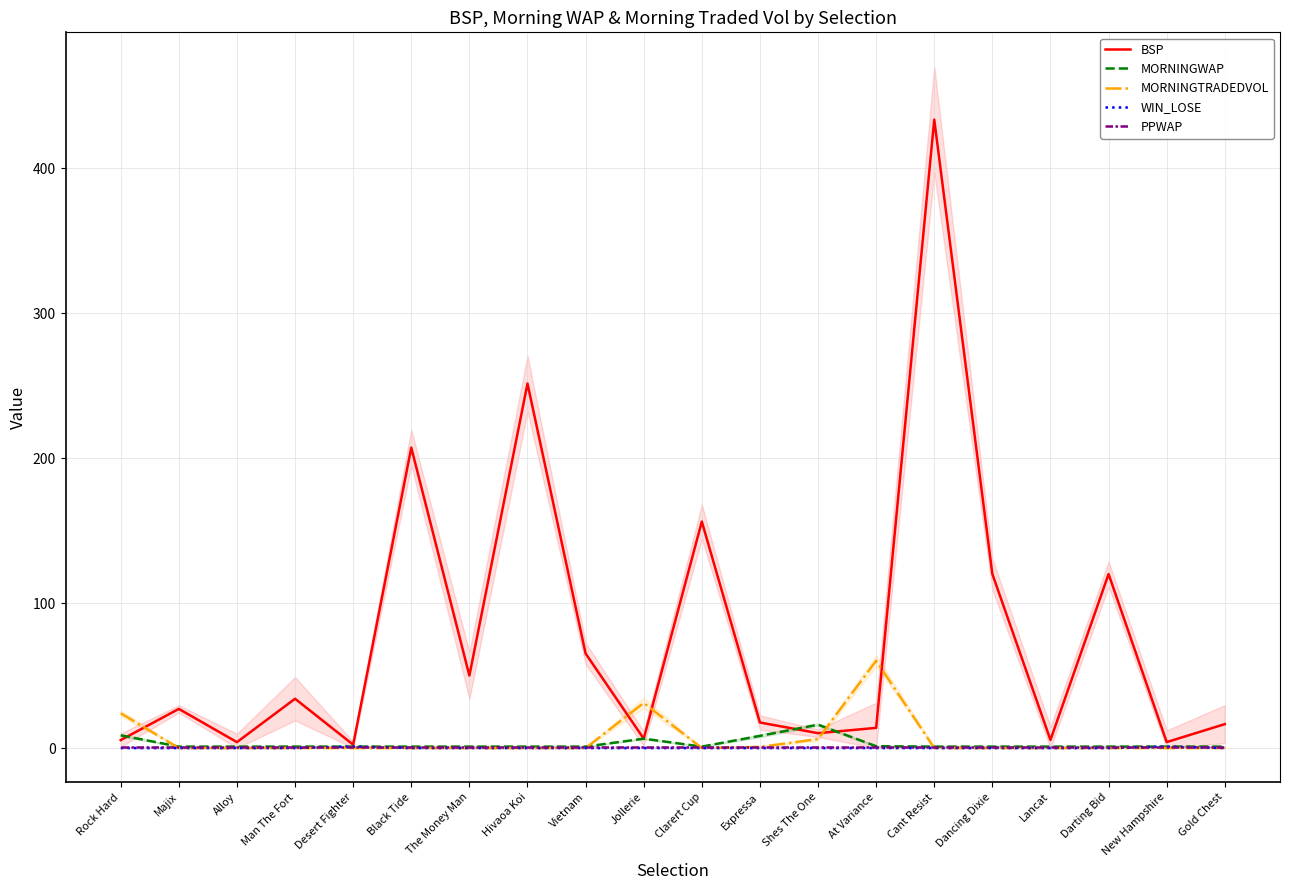

At which category does MORNINGWAP reach its first local peak?

Jollerie